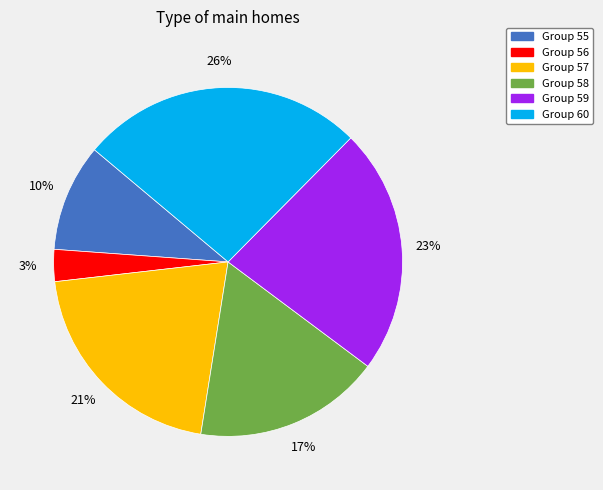

Is there a majority slice in this chart?

No